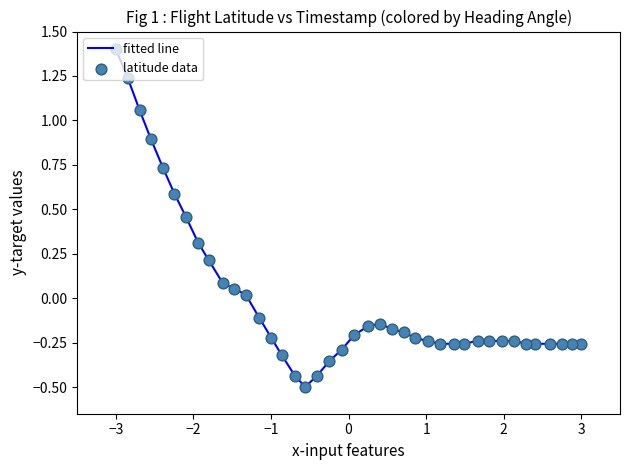

What is the greatest value displayed?

1.4